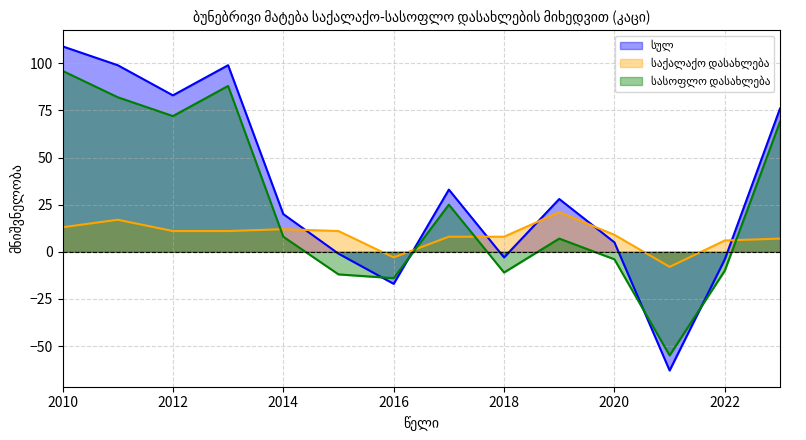

True or false: სასოფლო დასახლება and სულ intersect in this chart.

True